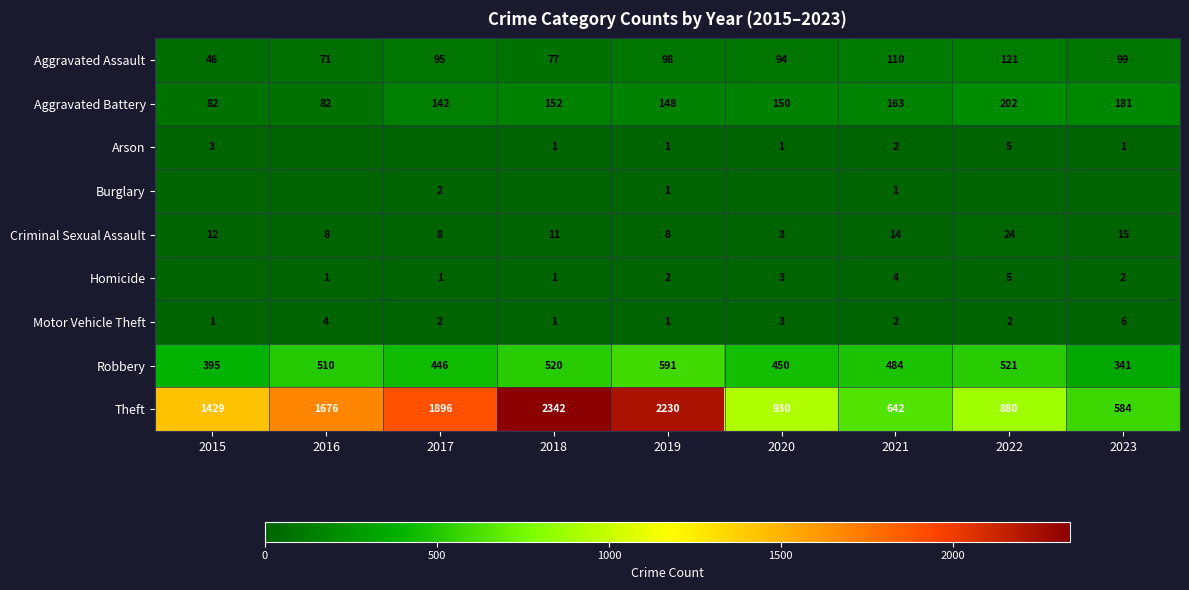

Between 2019 and 2021, which series saw the biggest shift?

Theft